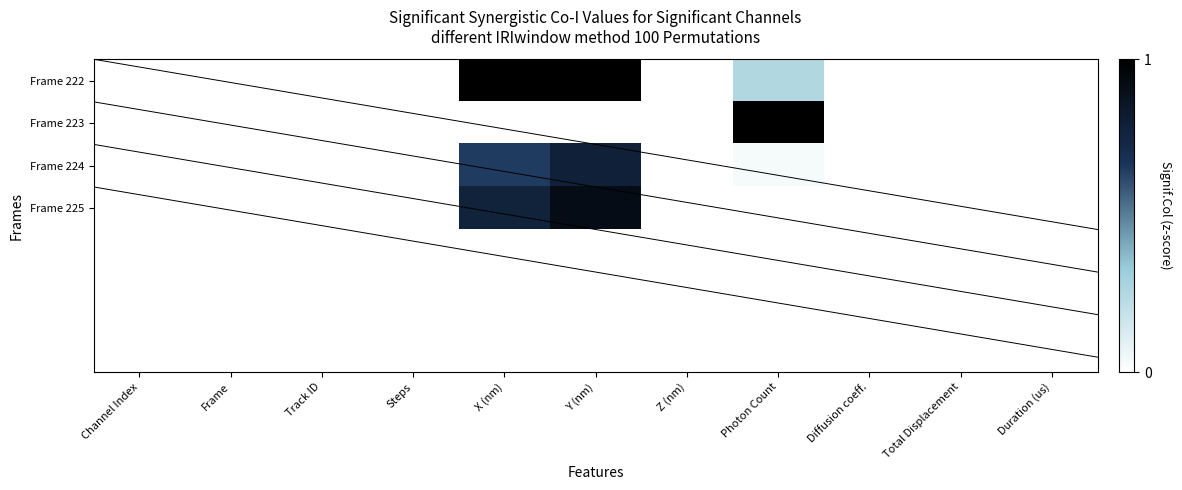

List the series in order of their overall mean, highest first.

Frame 222, Frame 225, Frame 224, Frame 223